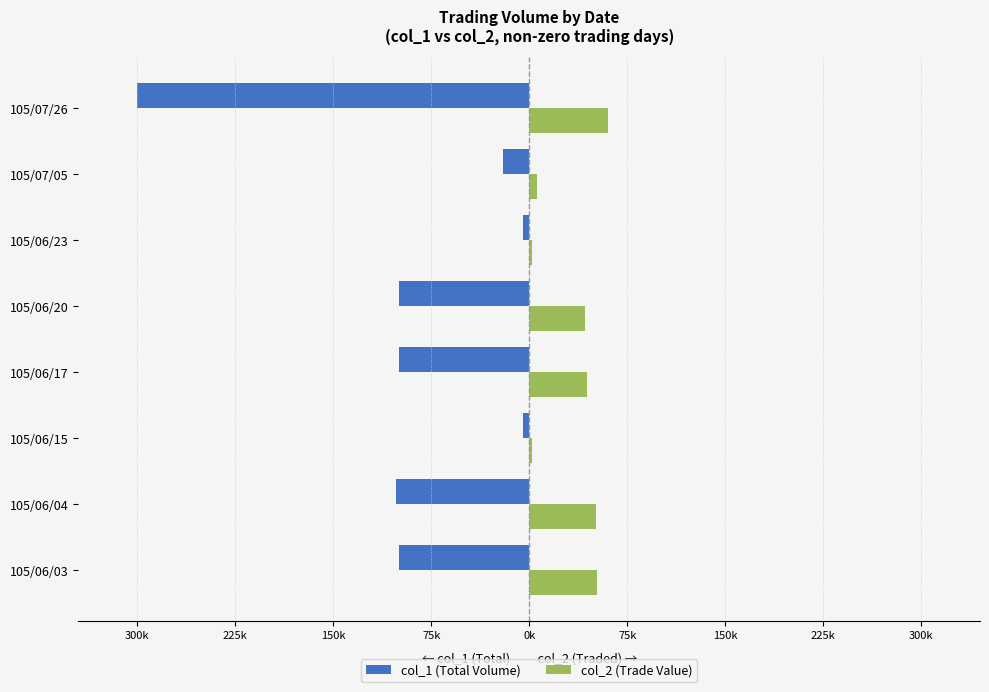

What are all the series names shown in the legend?

col_1 (Total Volume), col_2 (Trade Value)